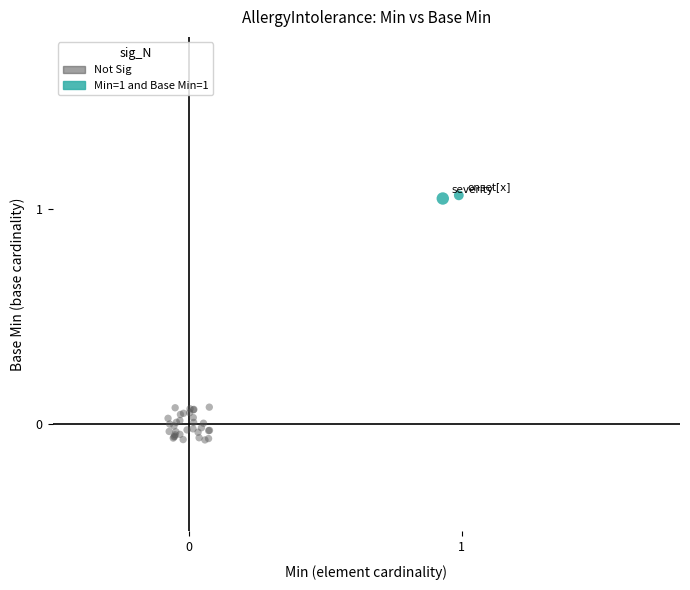

What are all the series names shown in the legend?

Not Sig, Min=1 and Base Min=1